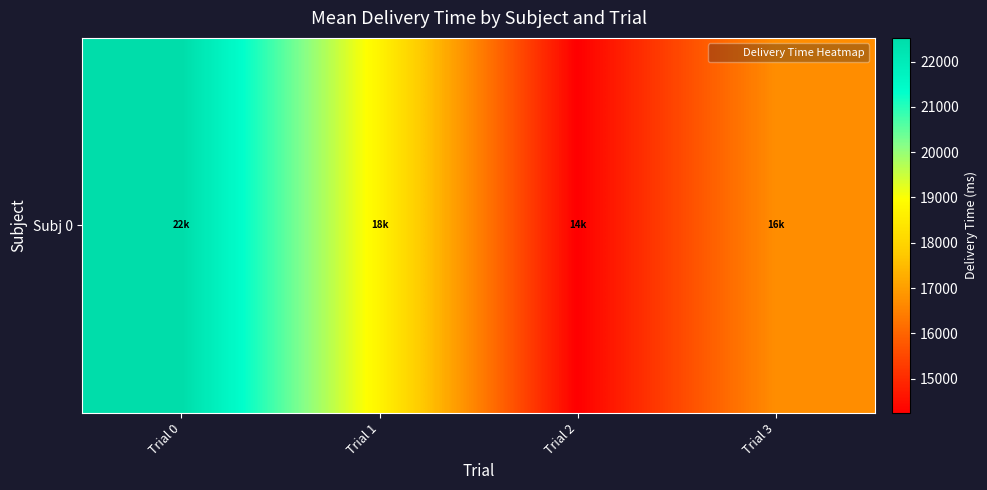

What is the minimum value shown in the chart?

14239.2